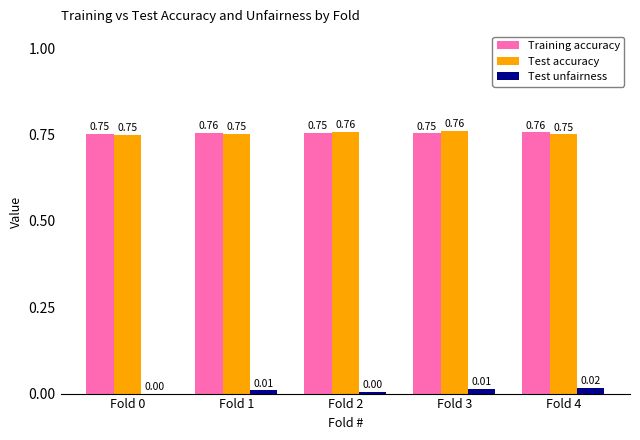

What are all the series names shown in the legend?

Training accuracy, Test accuracy, Test unfairness